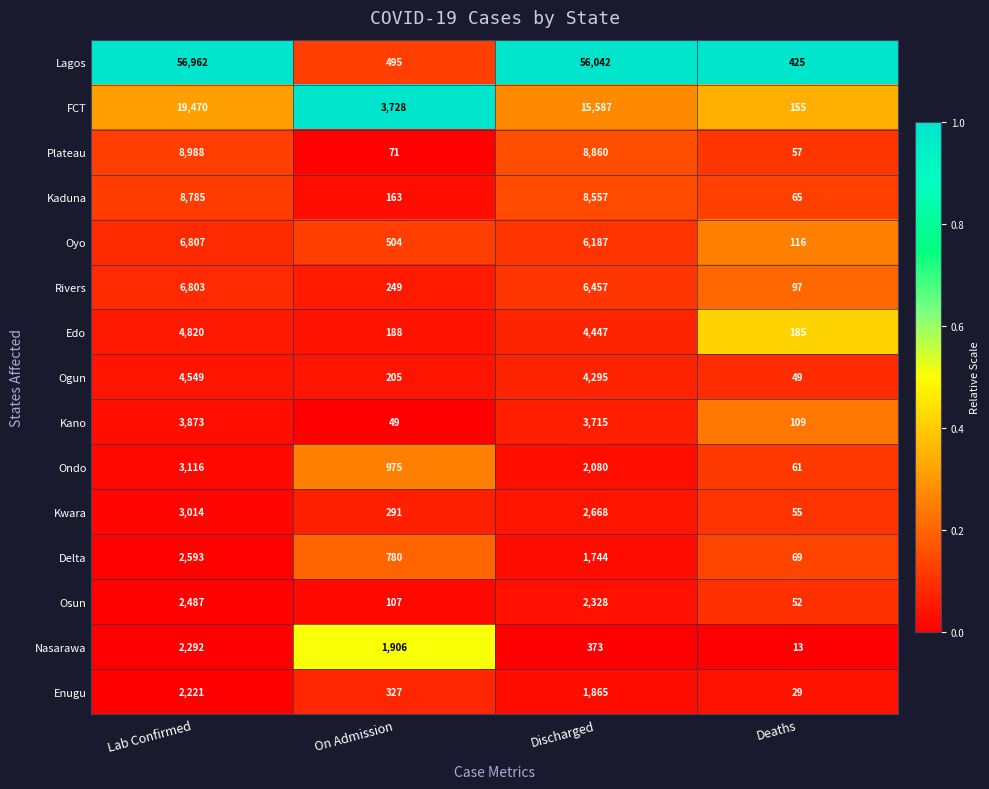

The value of Enugu at Lab Confirmed is 2221. True or false?

True